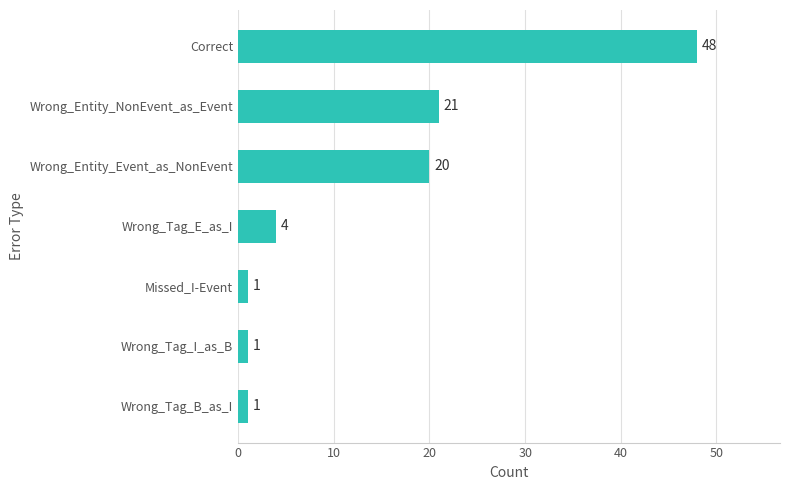

What is the sum of all values?

96